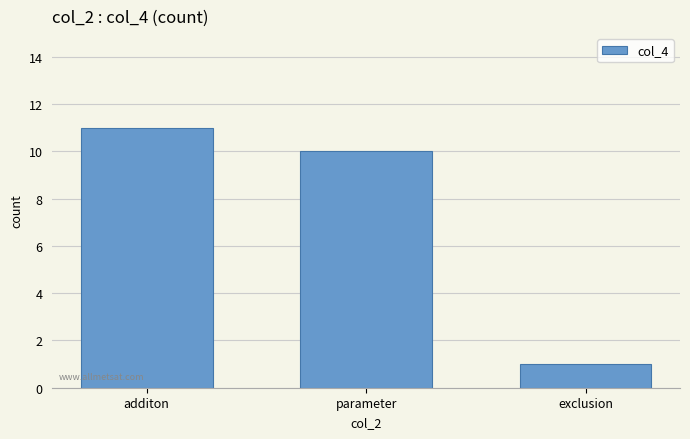

Rank the categories by value from lowest to highest.

exclusion, parameter, additon